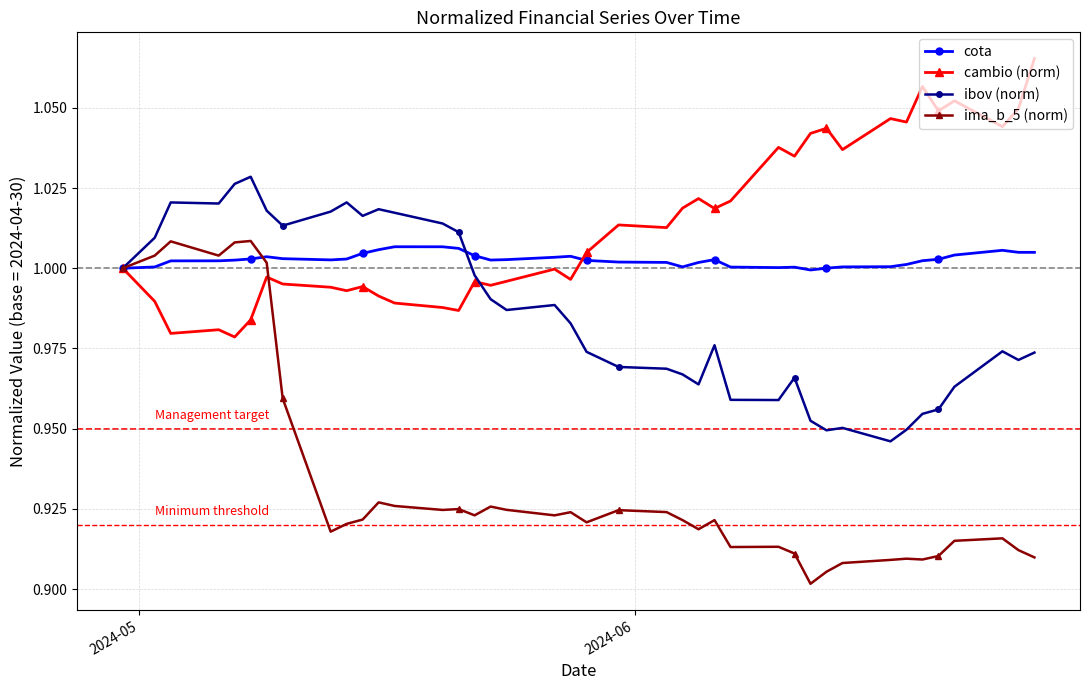

Which series has the largest total across all categories?

cambio (norm)